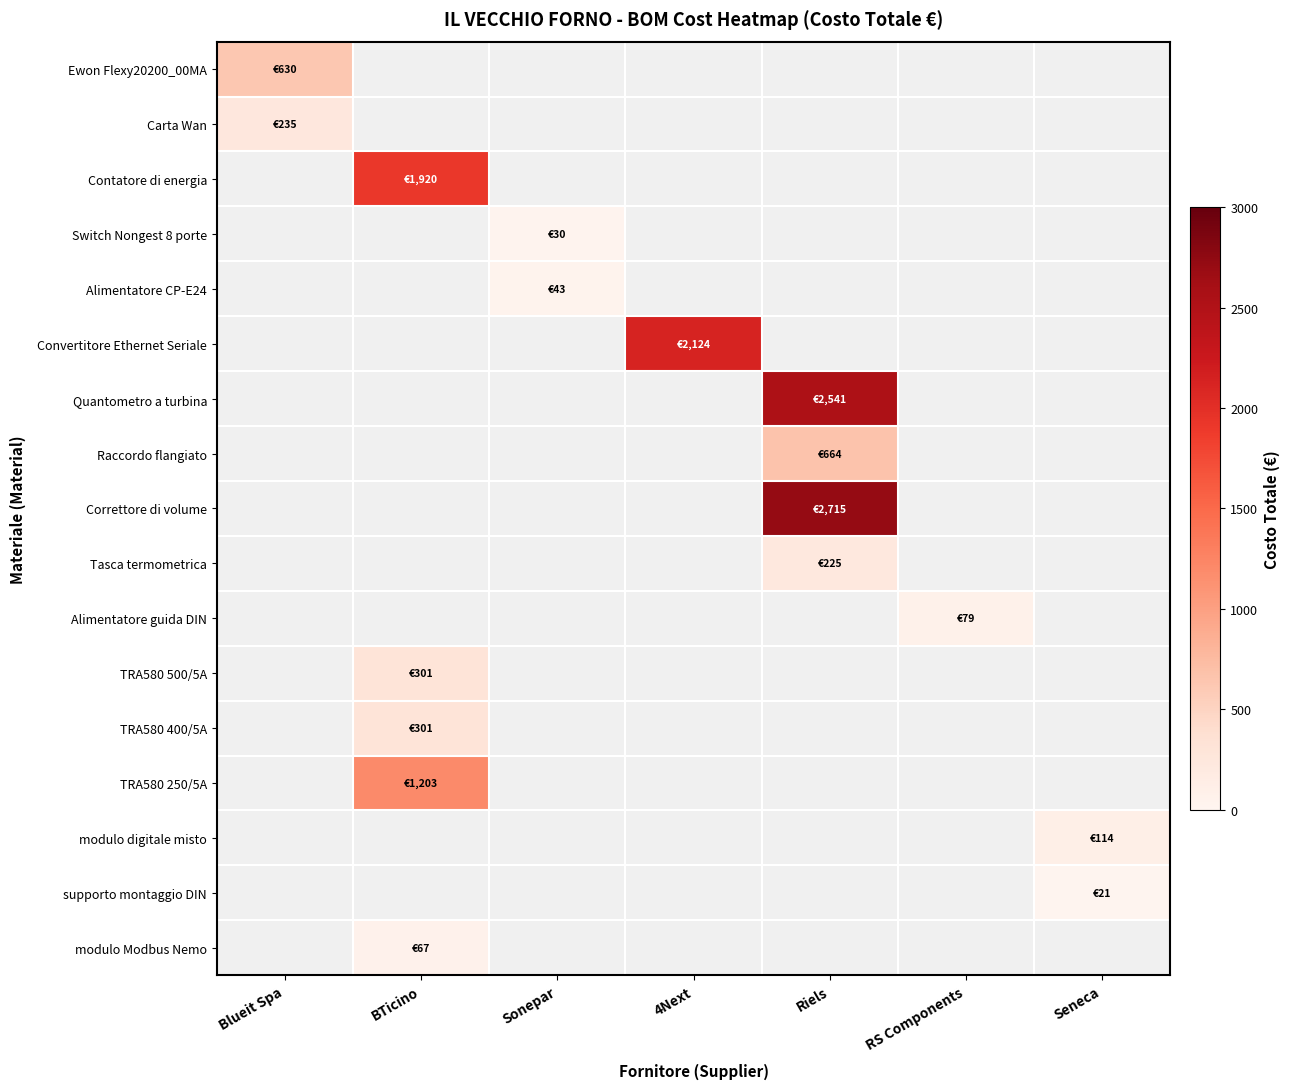

At which category does the chart reach its minimum across all series?

Seneca